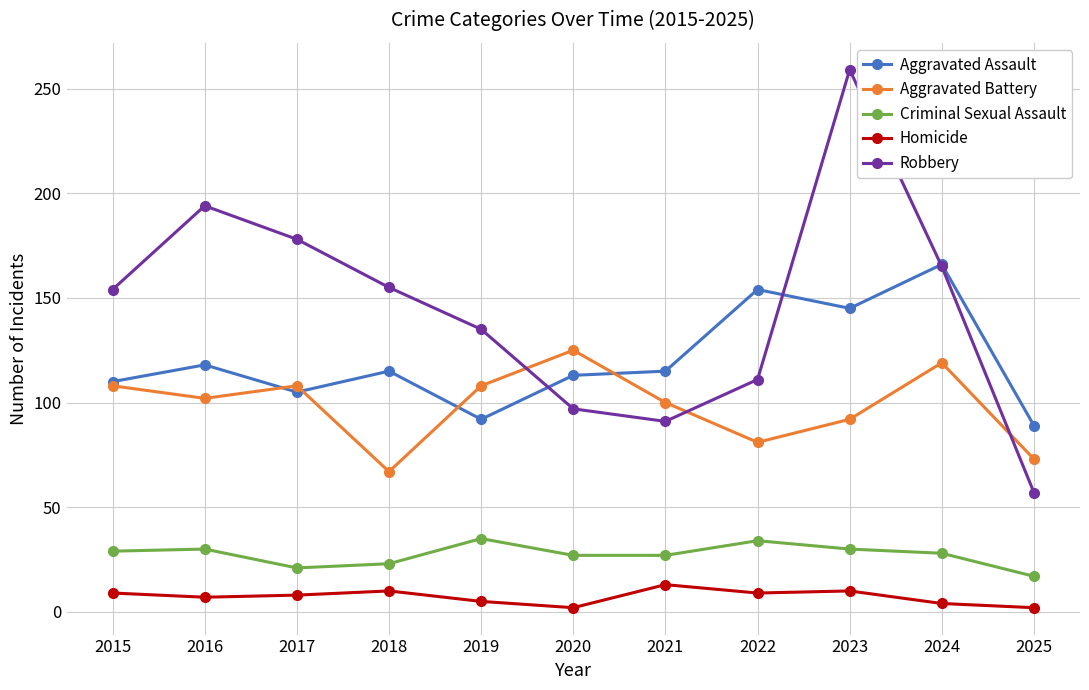

True or false: Criminal Sexual Assault and Aggravated Battery cross at least once.

False